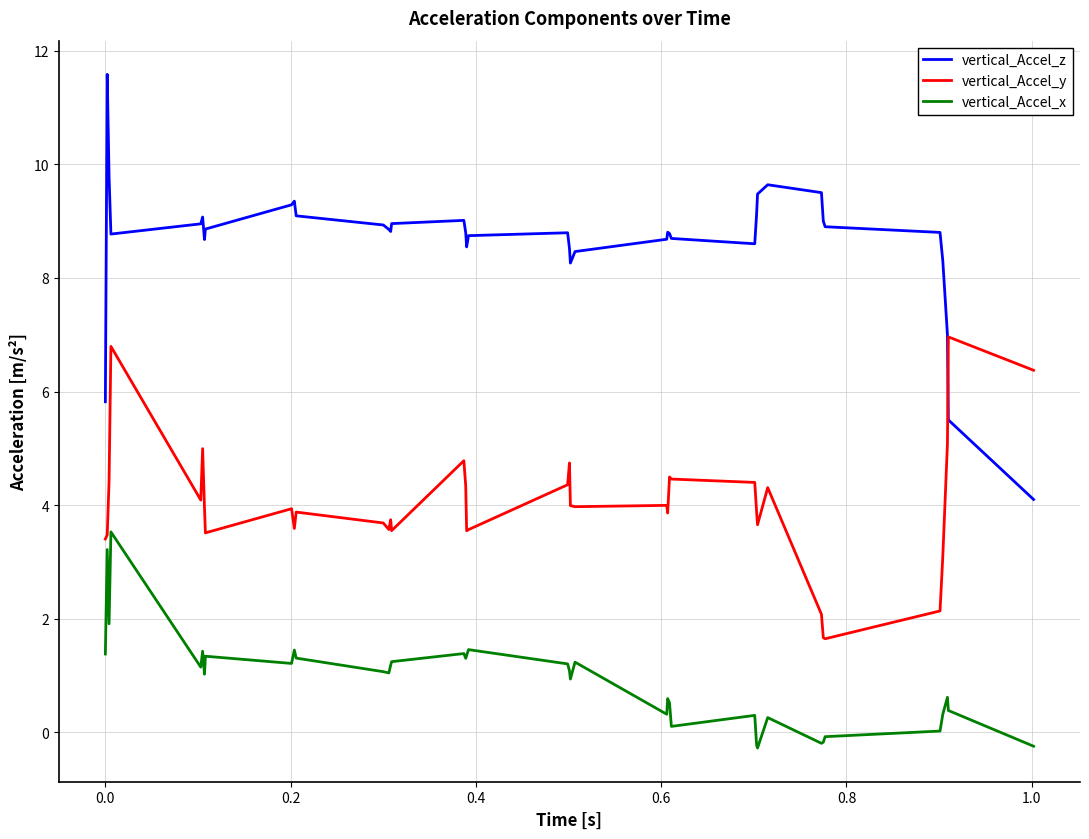

List the series in order of their overall mean, lowest first.

vertical_Accel_x, vertical_Accel_y, vertical_Accel_z